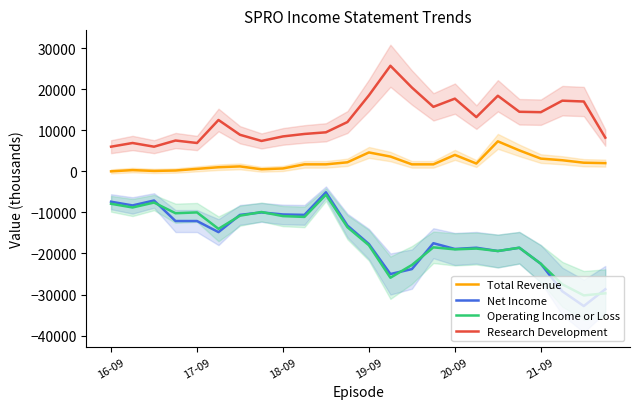

Rank the series by their maximum value, from lowest to highest.

Operating Income or Loss, Net Income, Total Revenue, Research Development